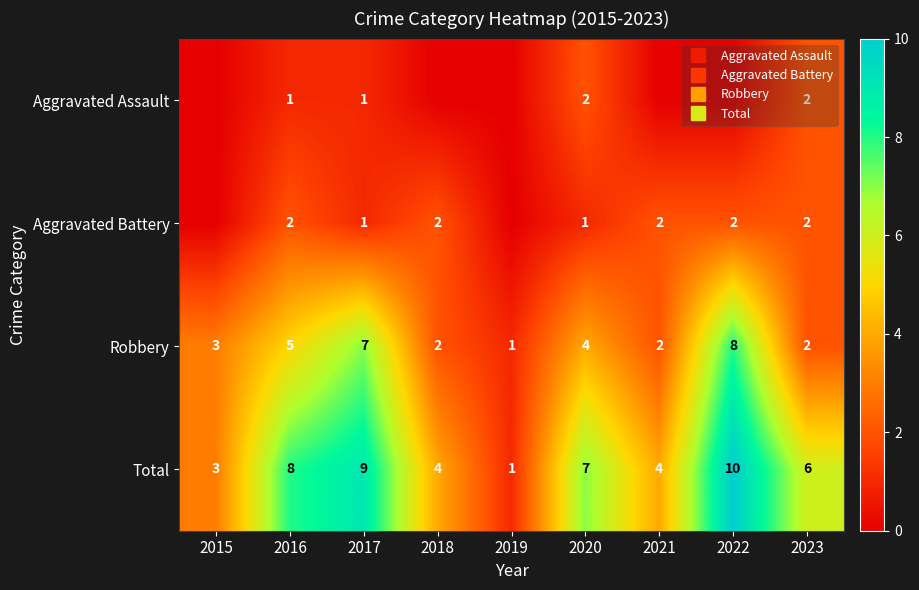

Where is Aggravated Battery nearest to the value 1?

2017